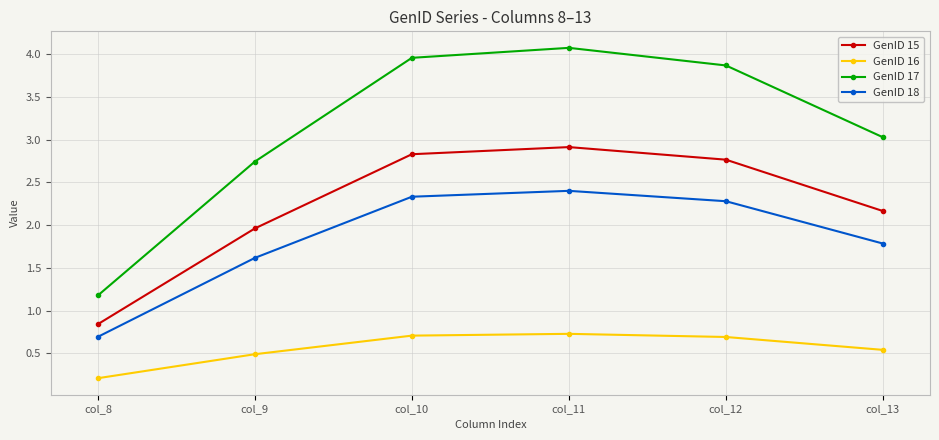

Rank the series at col_8 from highest to lowest value.

GenID 17, GenID 15, GenID 18, GenID 16